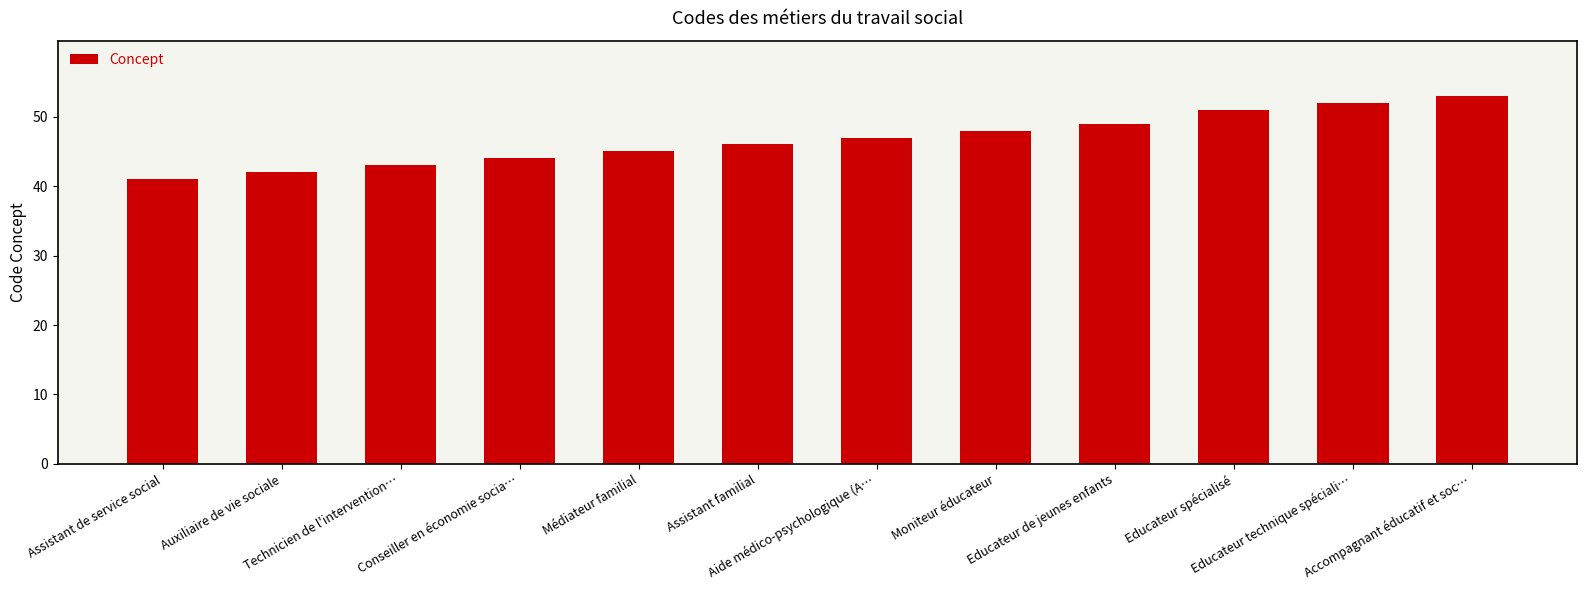

What is the difference between the values at Assistant familial and Educateur spécialisé?

5